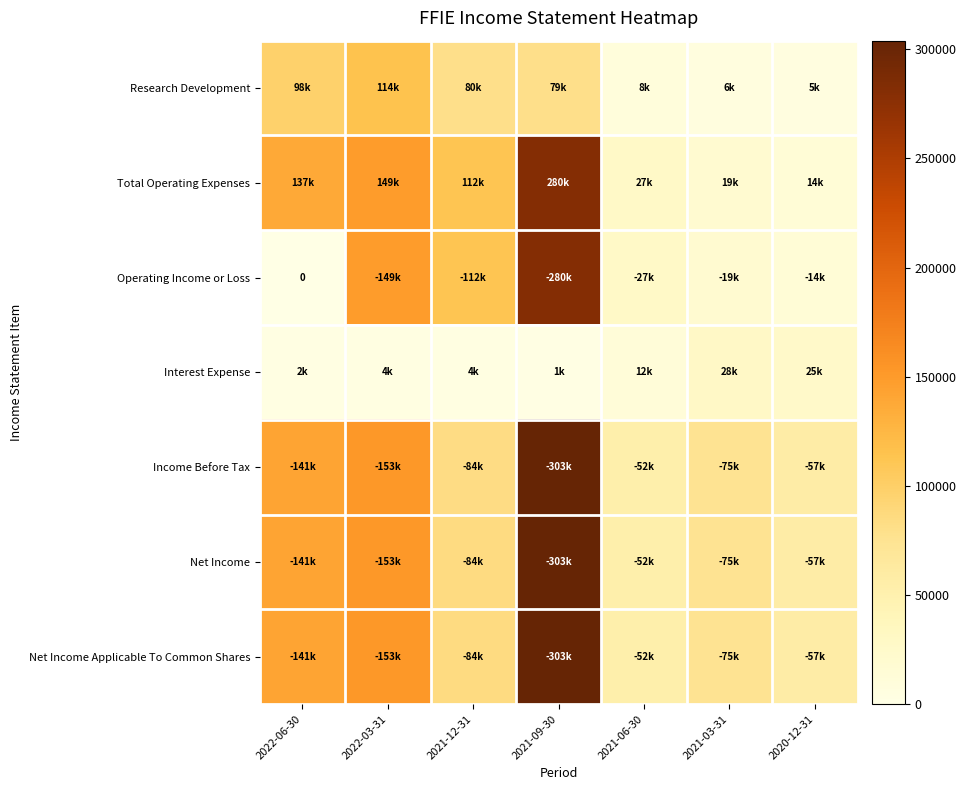

The Interest Expense series shows 25900 at 2020-12-31. True or false?

True